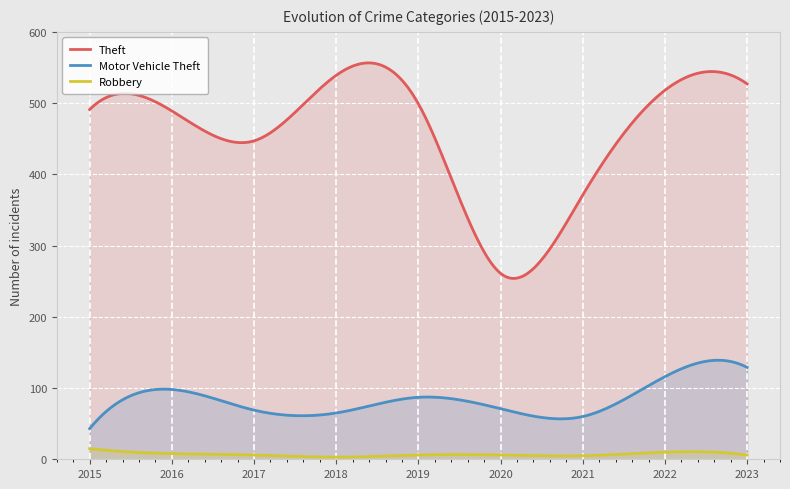

True or false: Robbery has more than 1 points higher than both neighbors.

True